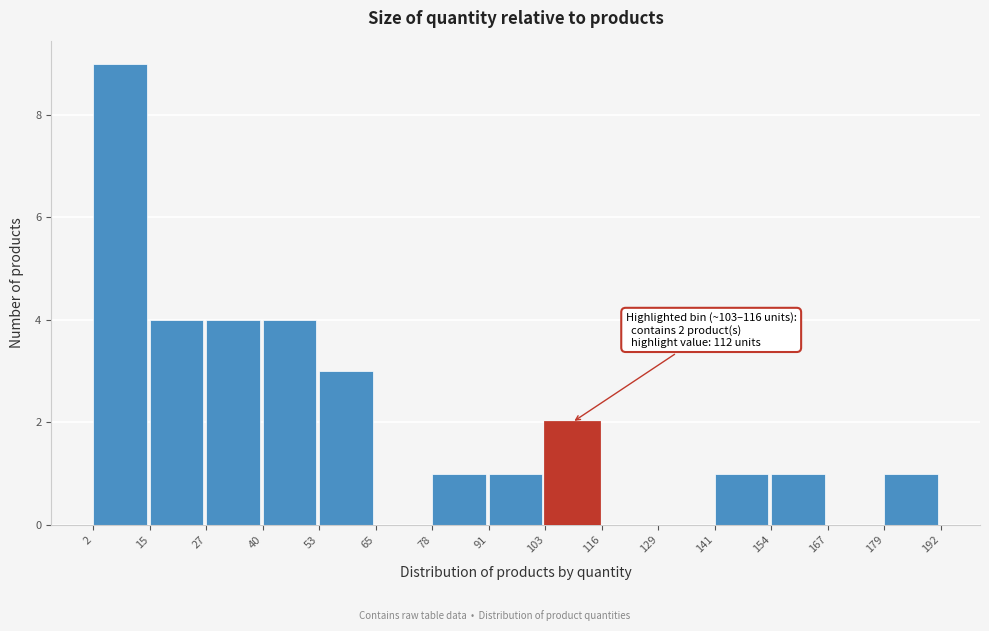

Which range on the x-axis has the tallest bar?

2 to 15